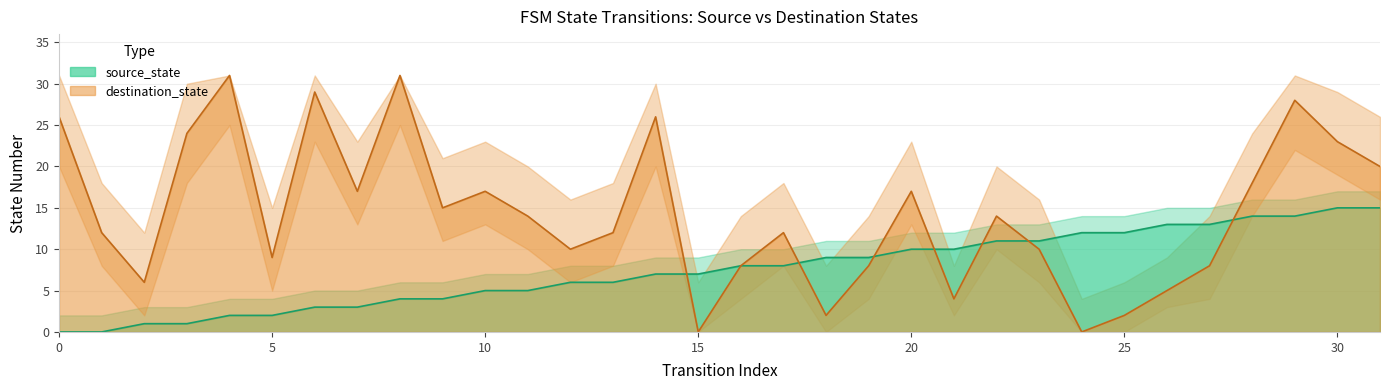

True or false: source_state has more than 2 interior local peaks.

False